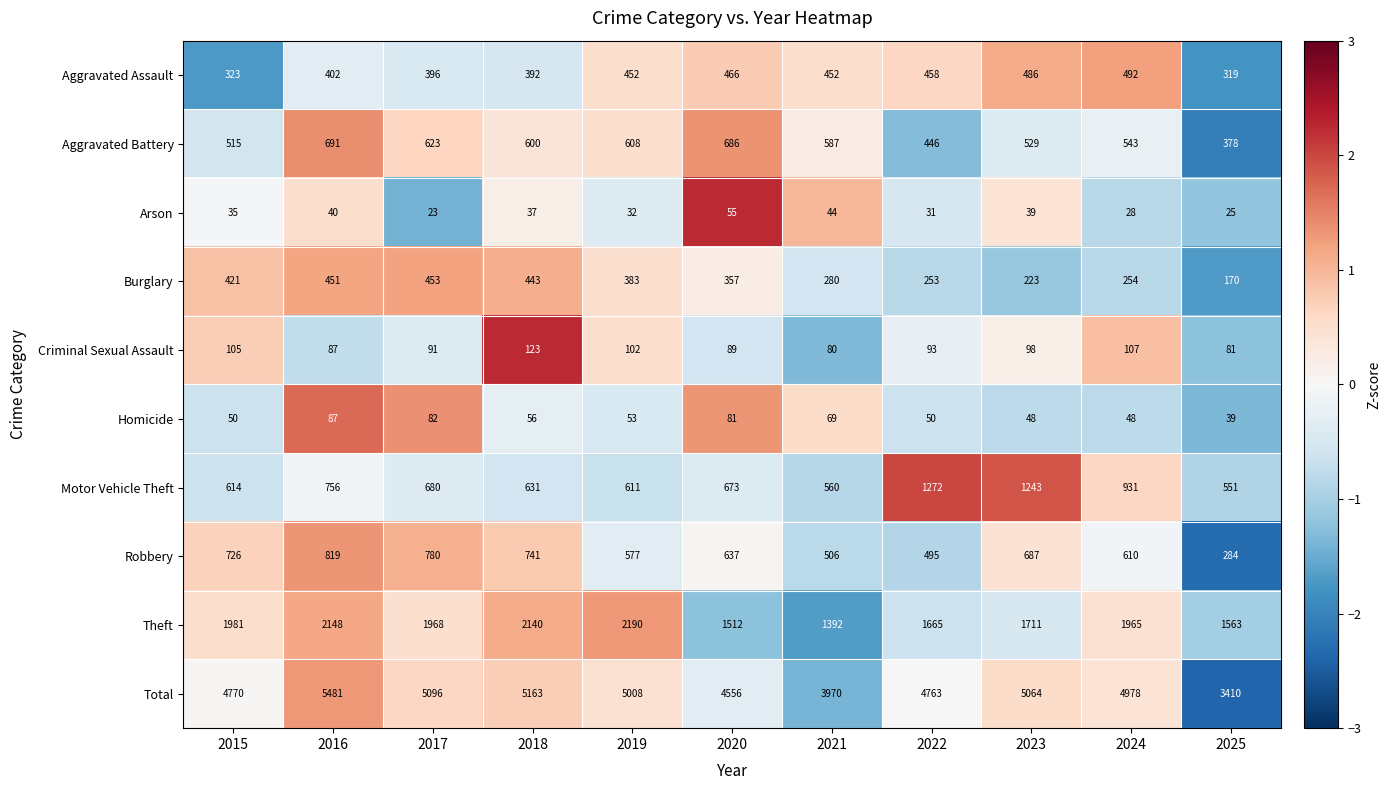

At which category does the chart reach its peak across all series?

2016